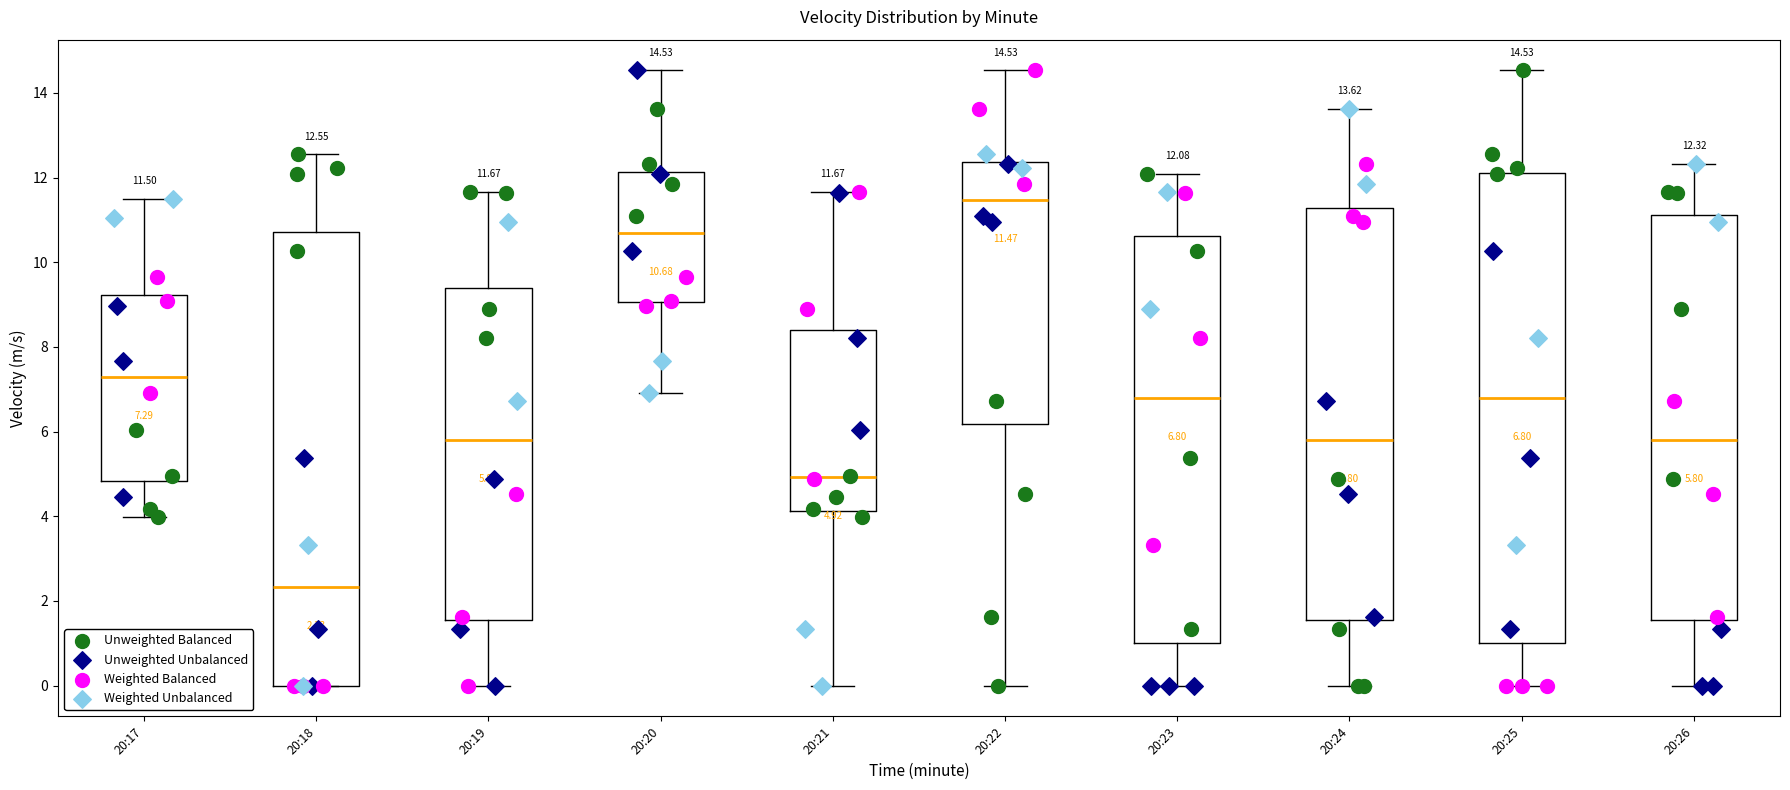

Which box is the tallest, from its lower edge to its upper edge?

20:25